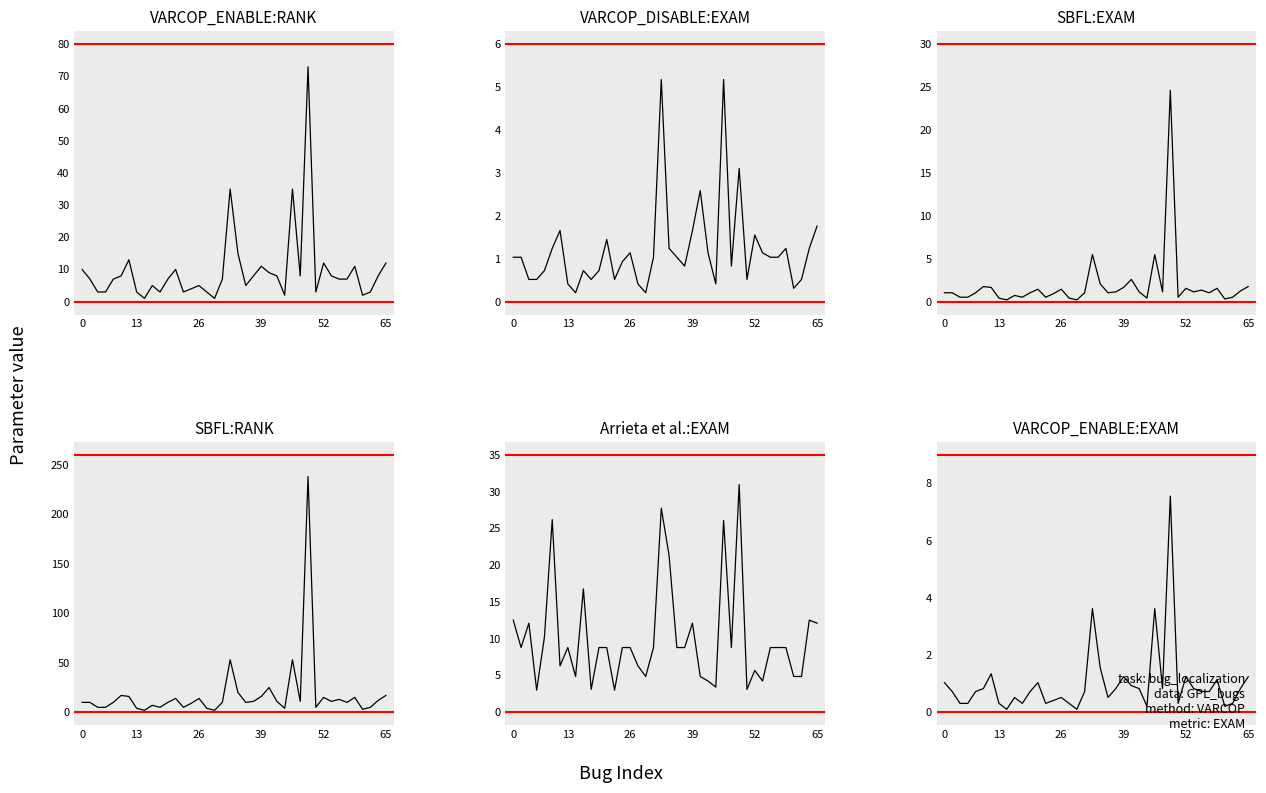

True or false: VARCOP_DISABLE:EXAM has more than 1 interior local peaks.

True